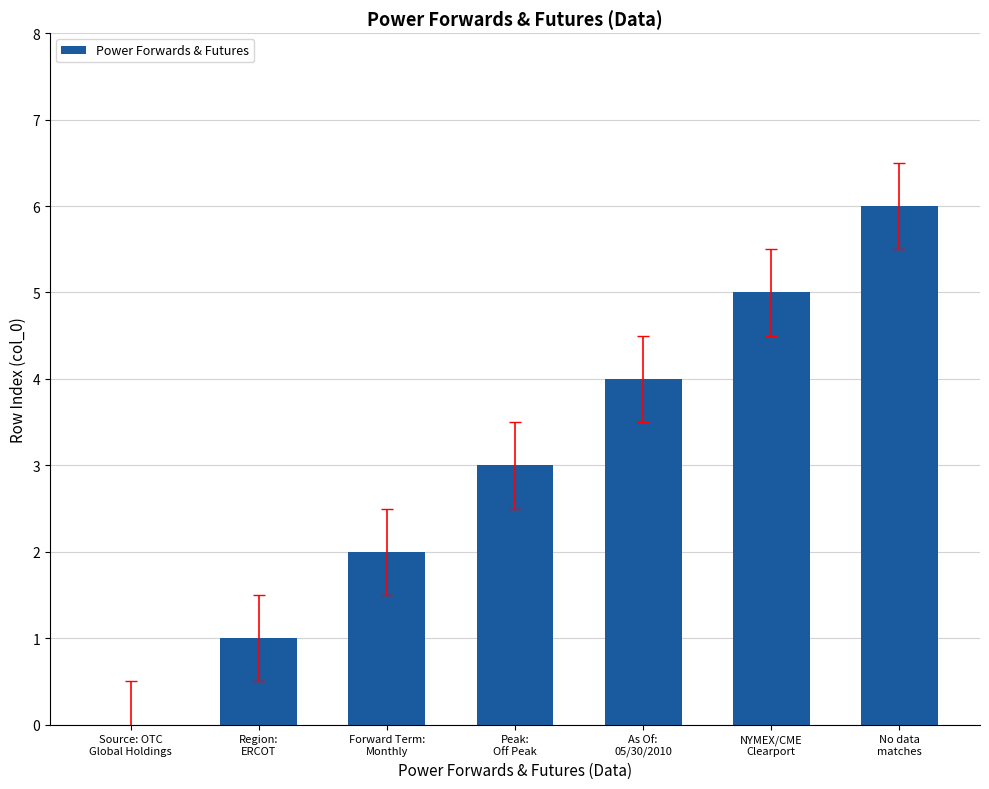

What is the maximum value shown in the chart?

6